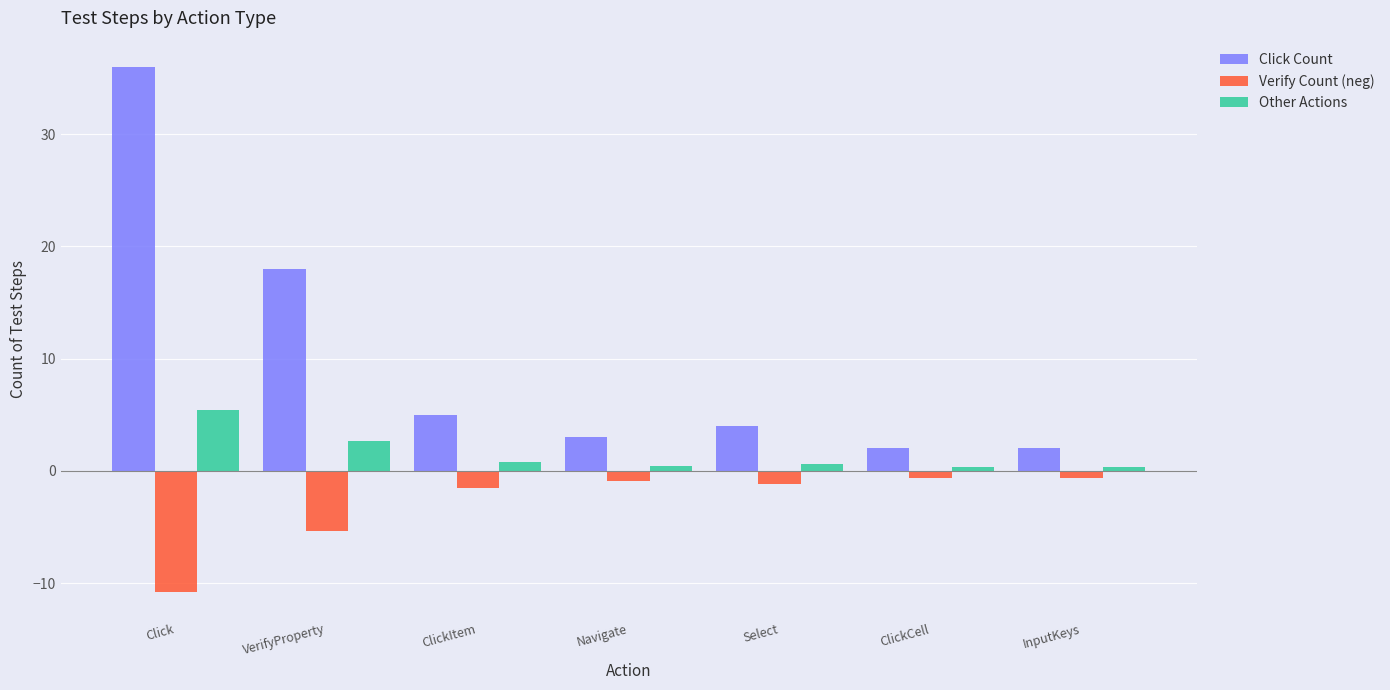

Rank the series by their average value, from lowest to highest.

Verify Count (neg), Other Actions, Click Count